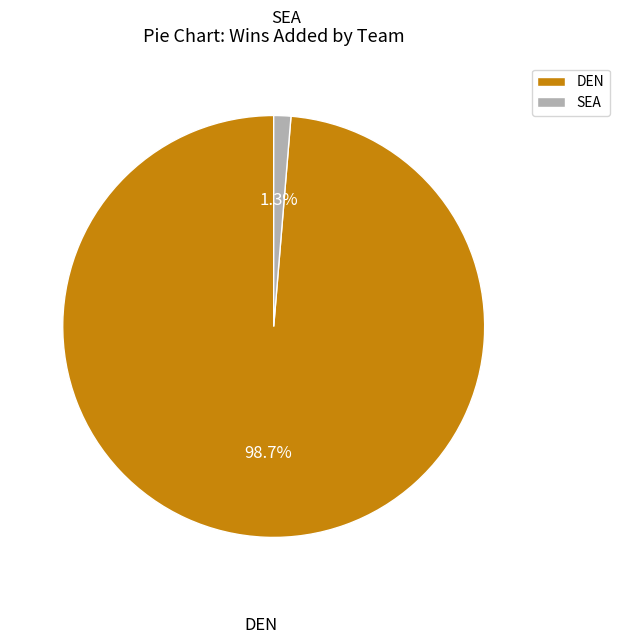

To the nearest percent, what portion does SEA represent?

1%